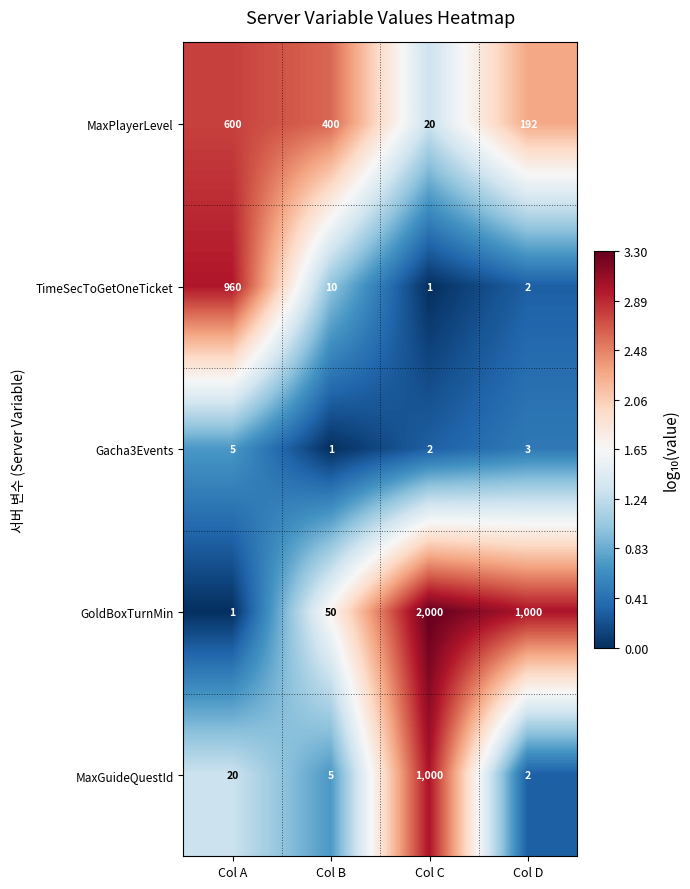

Where is GoldBoxTurnMin nearest to the value 1000?

Col D